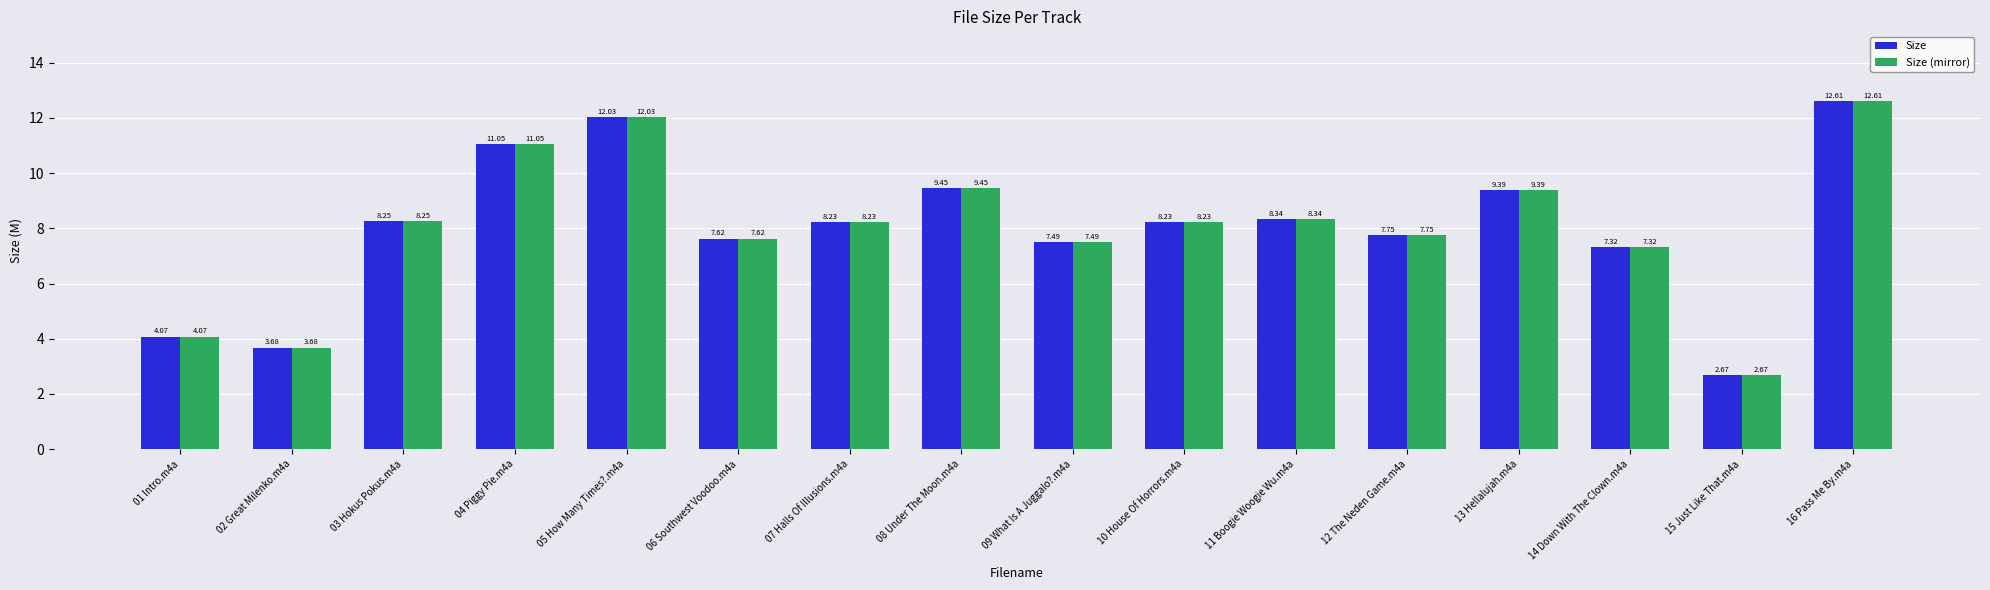

Is the value of Size at 02 Great Milenko.m4a greater than the value of Size (mirror) at 03 Hokus Pokus.m4a?

No